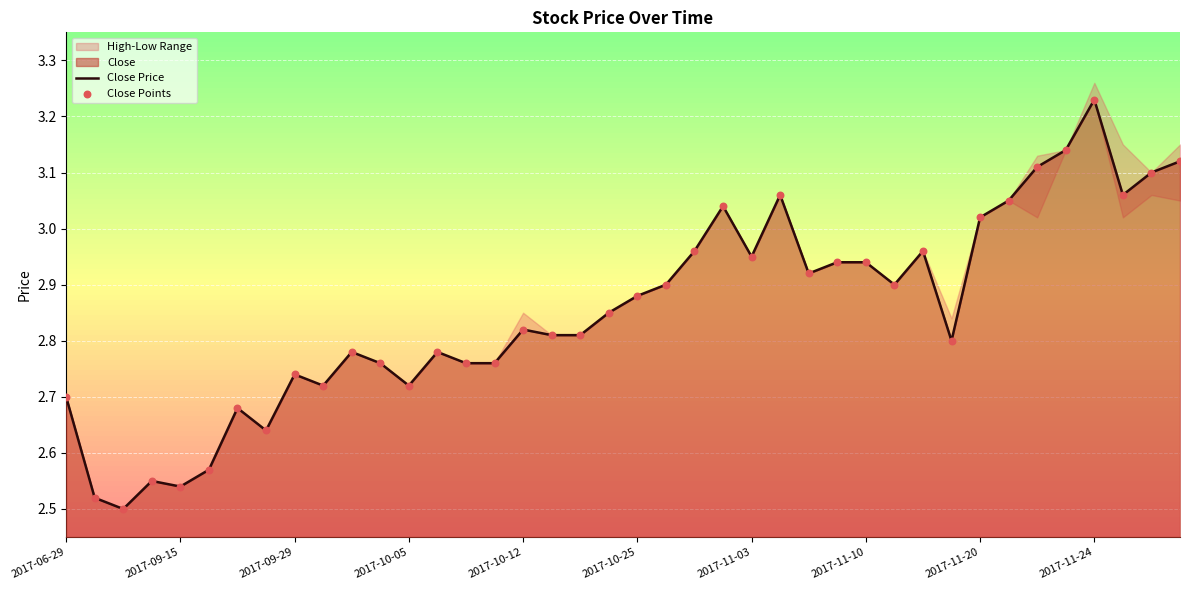

At which label does Close Price reach its peak?

2017-11-24